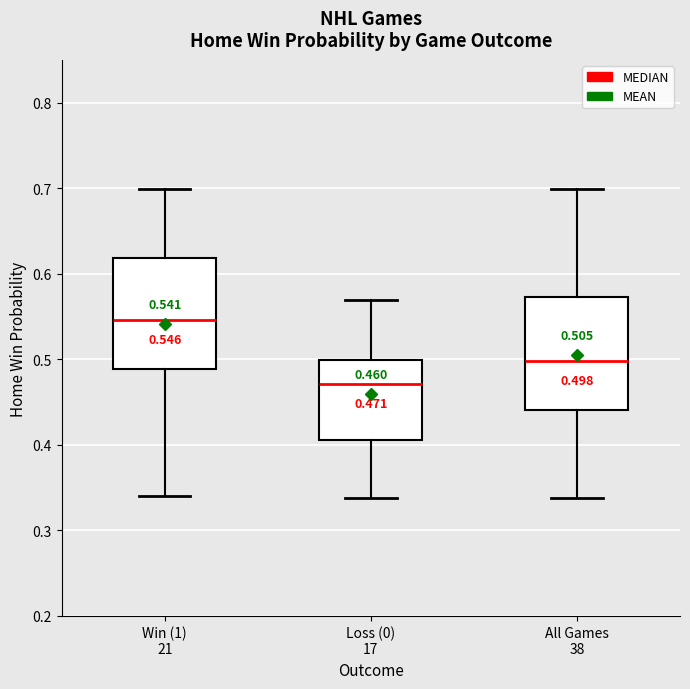

Which box's median line is the highest?

Win (1) 21